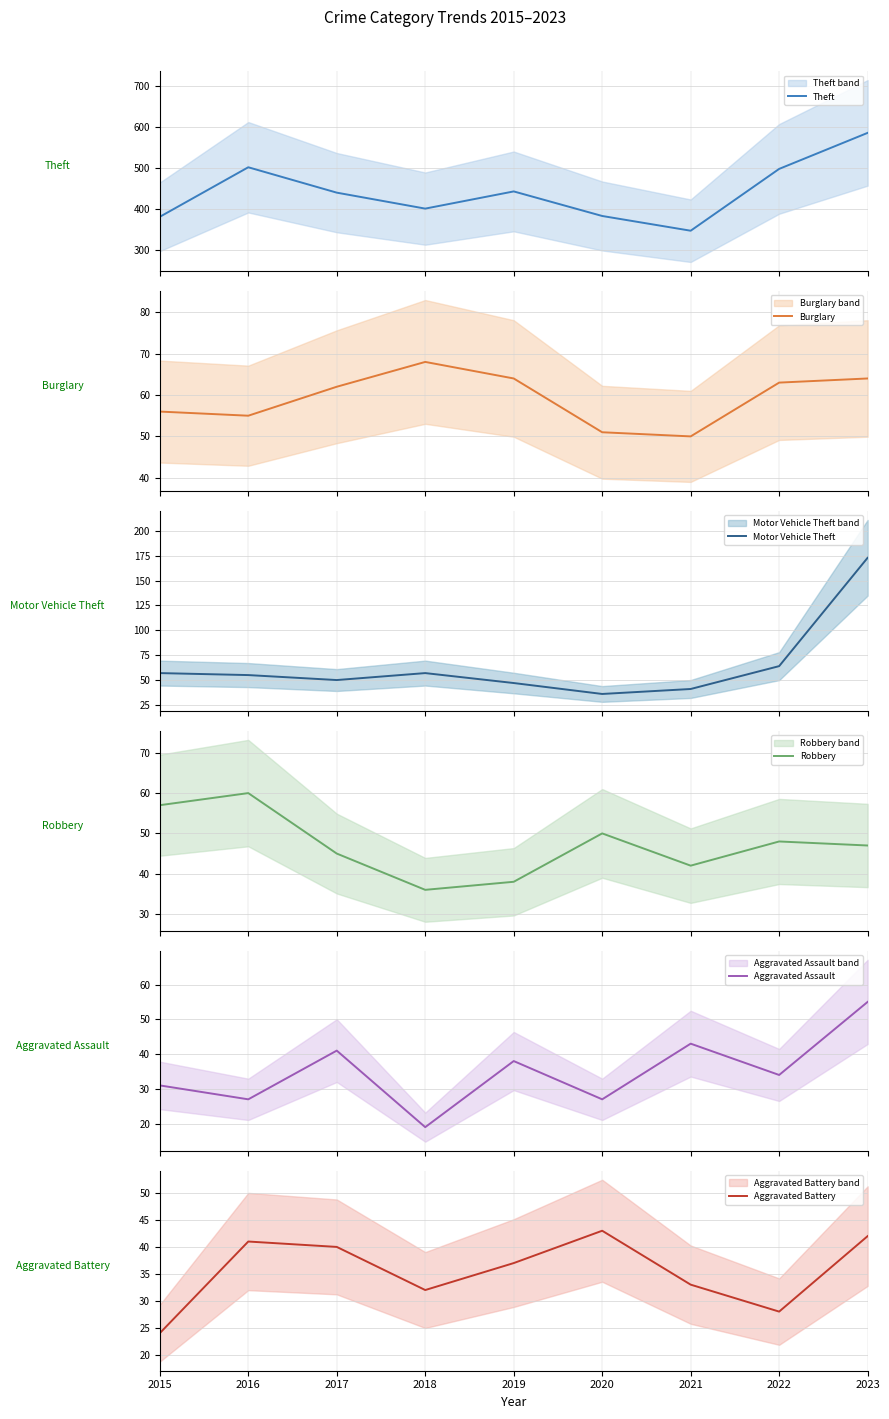

Is the value of Motor Vehicle Theft at 2021 greater than the value of Burglary at 2021?

No